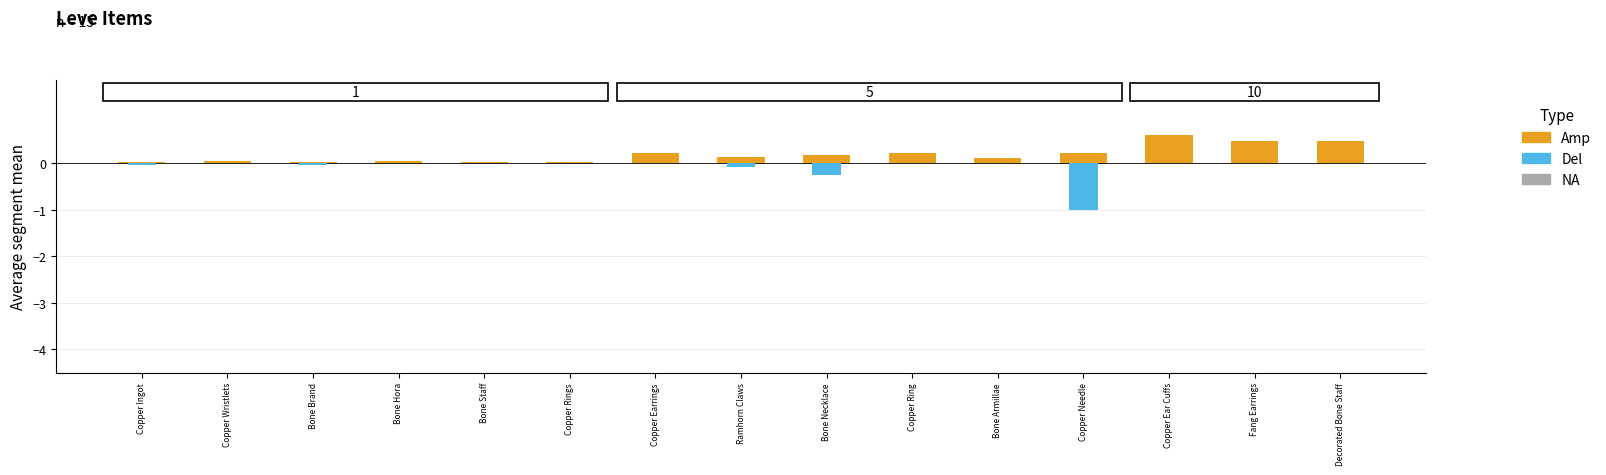

At which label is Del closest to 0?

Copper Wristlets